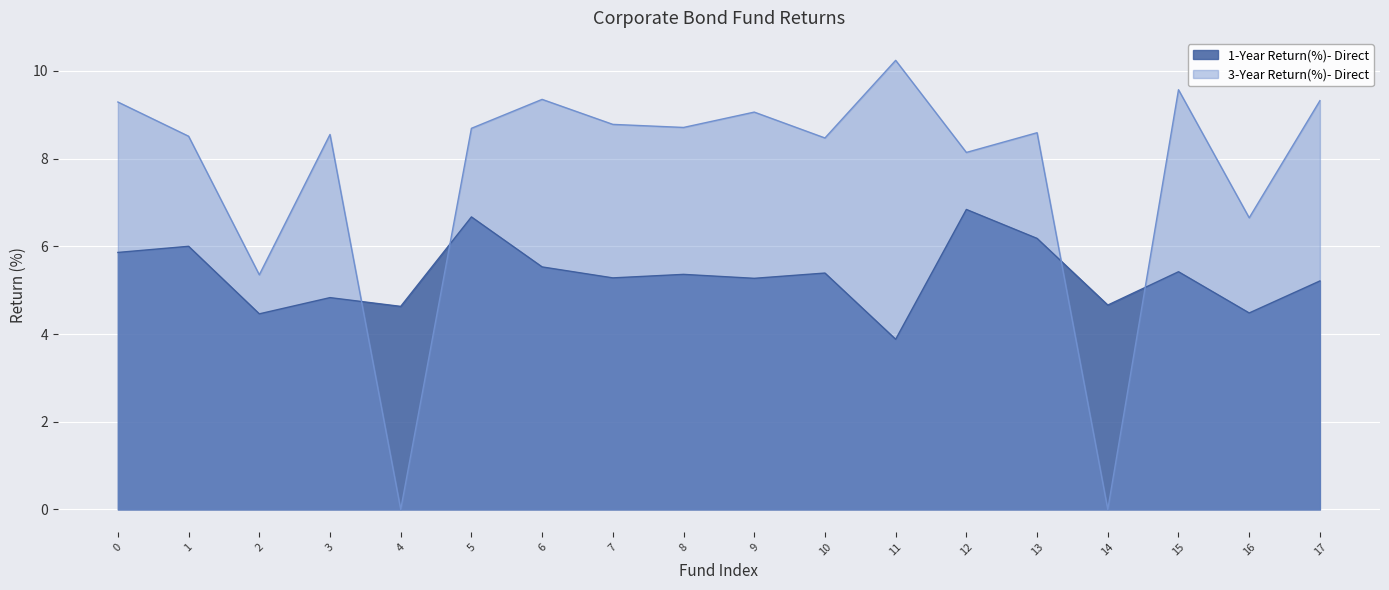

What are all the series names shown in the legend?

1-Year Return(%)- Direct, 3-Year Return(%)- Direct